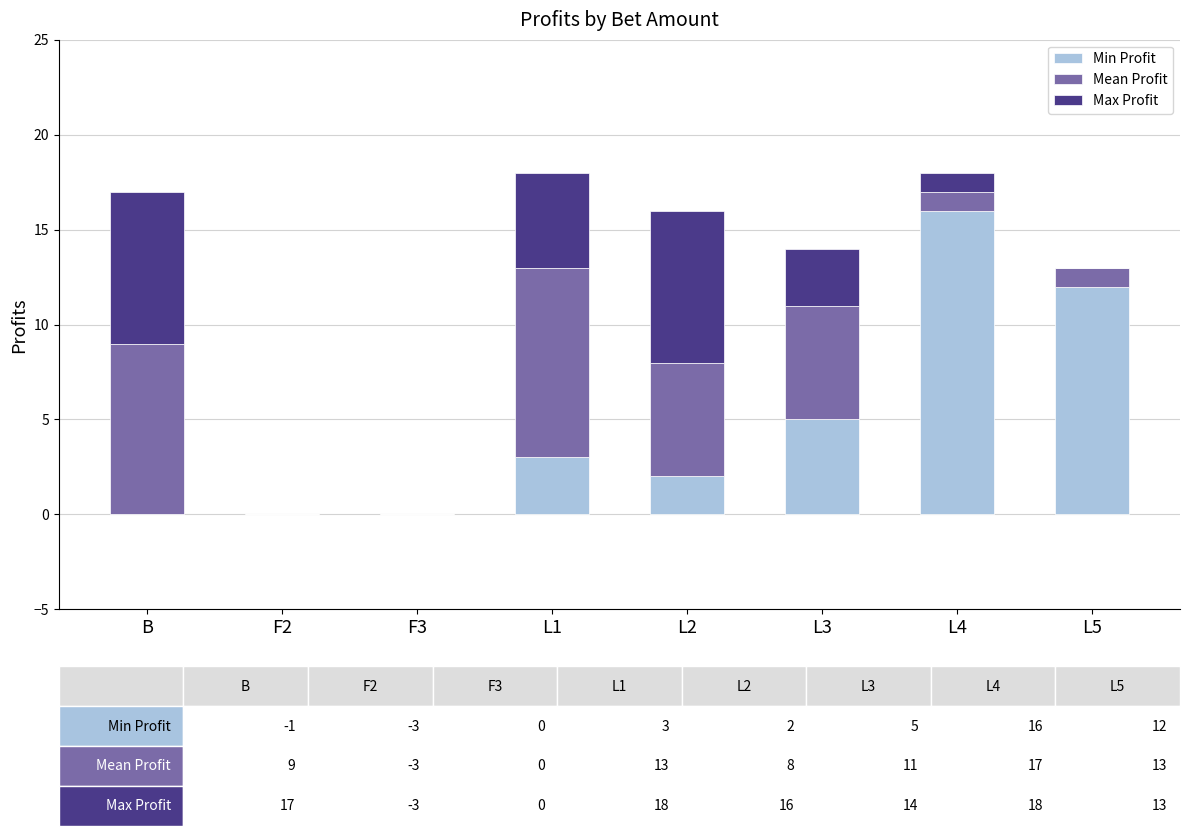

What is the total value across all series at L4?

18